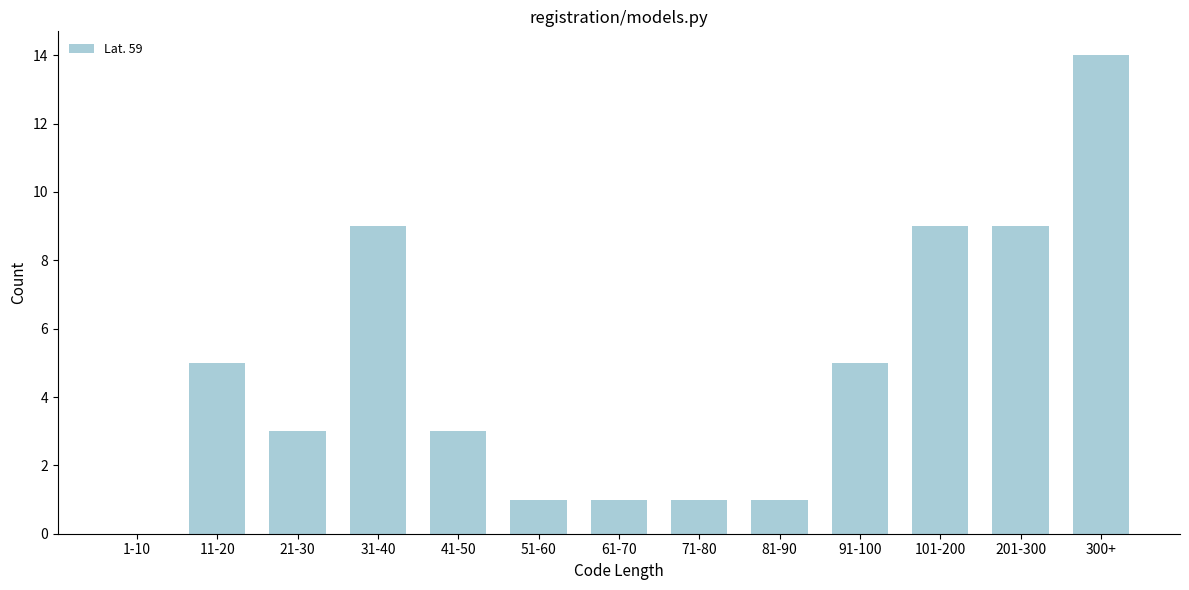

Reading left to right, list all the values displayed in this chart.

1-10=0	11-20=5	21-30=3	31-40=9	41-50=3	51-60=1	61-70=1	71-80=1	81-90=1	91-100=5	101-200=9	201-300=9	300+=14